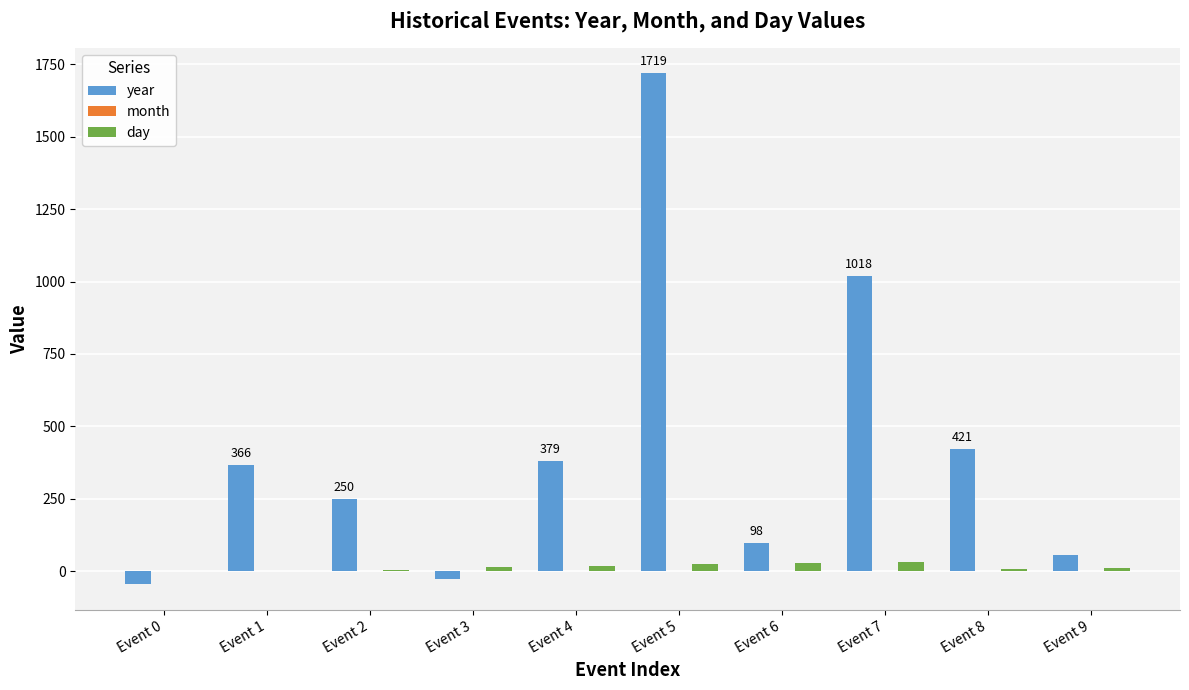

Where is year nearest to the value 837?

Event 7